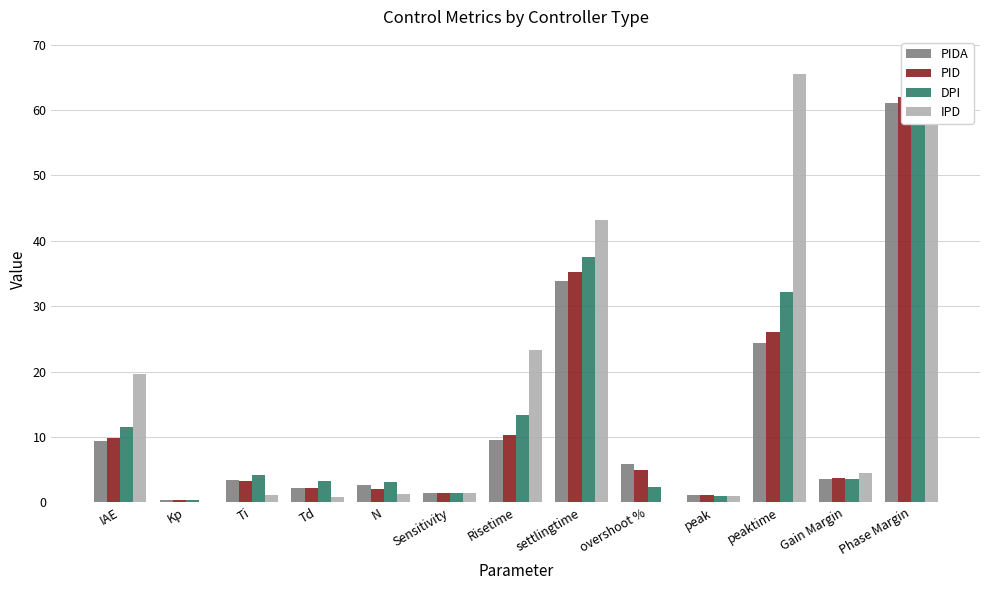

What is the average value of the PID series?

12.5